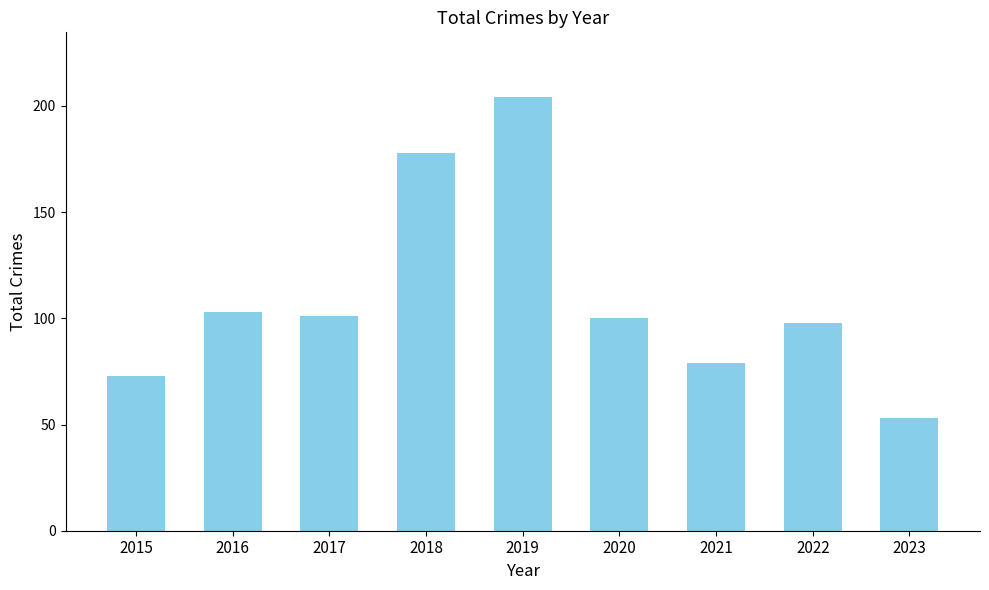

Is it true that the value at 2017 is 101?

True